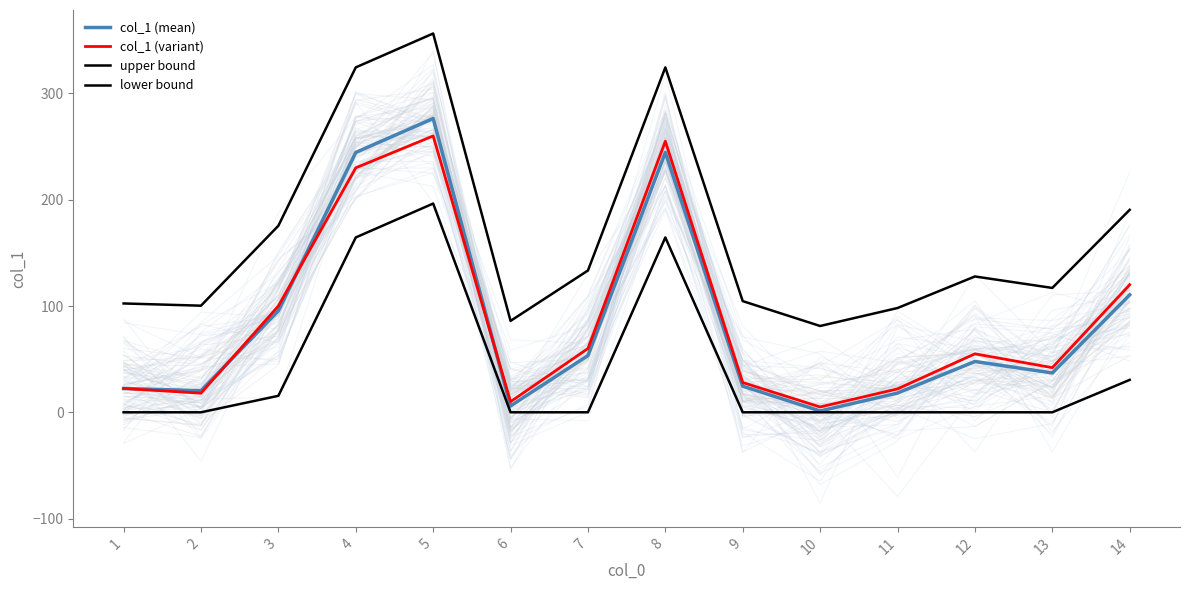

True or false: col_1 (mean) and col_1 (variant) intersect in this chart.

True